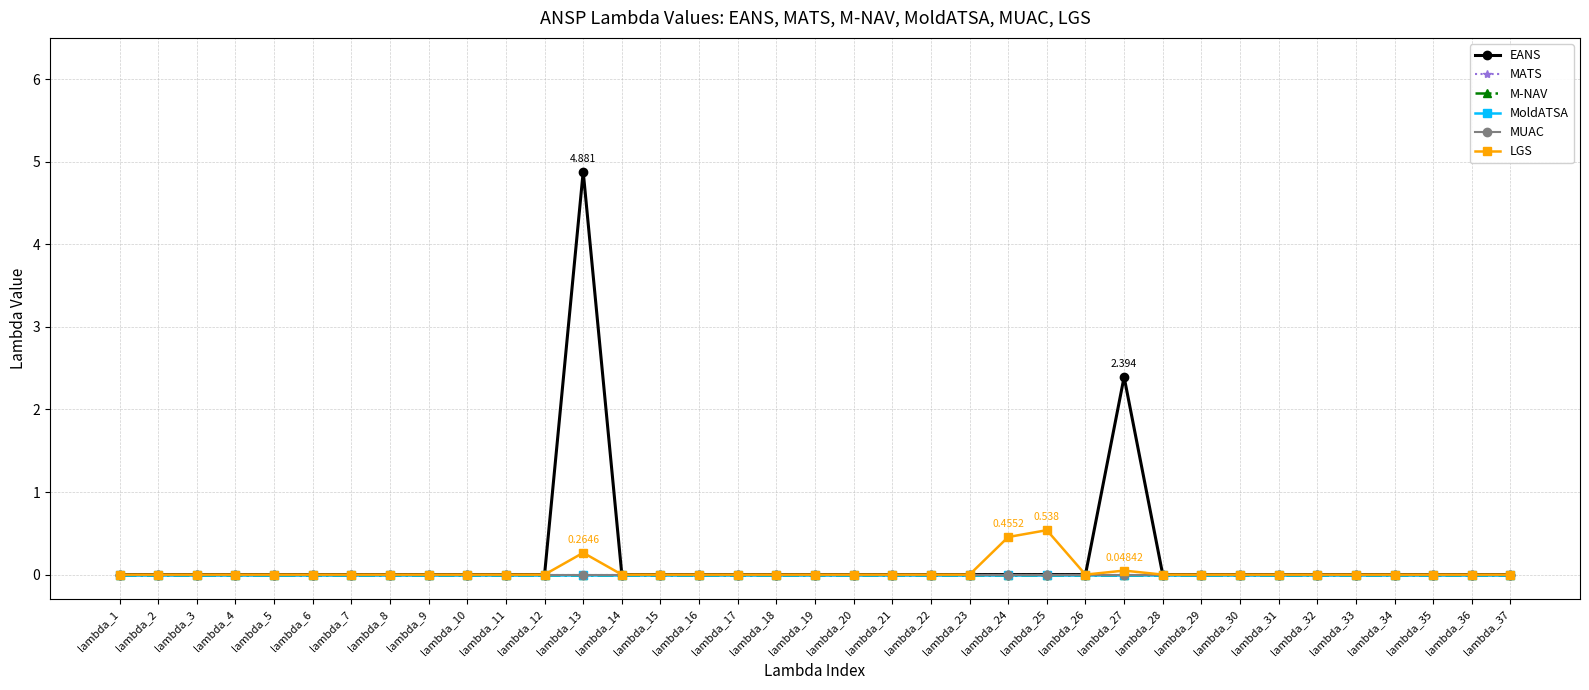

Which series has the largest range (max minus min)?

EANS